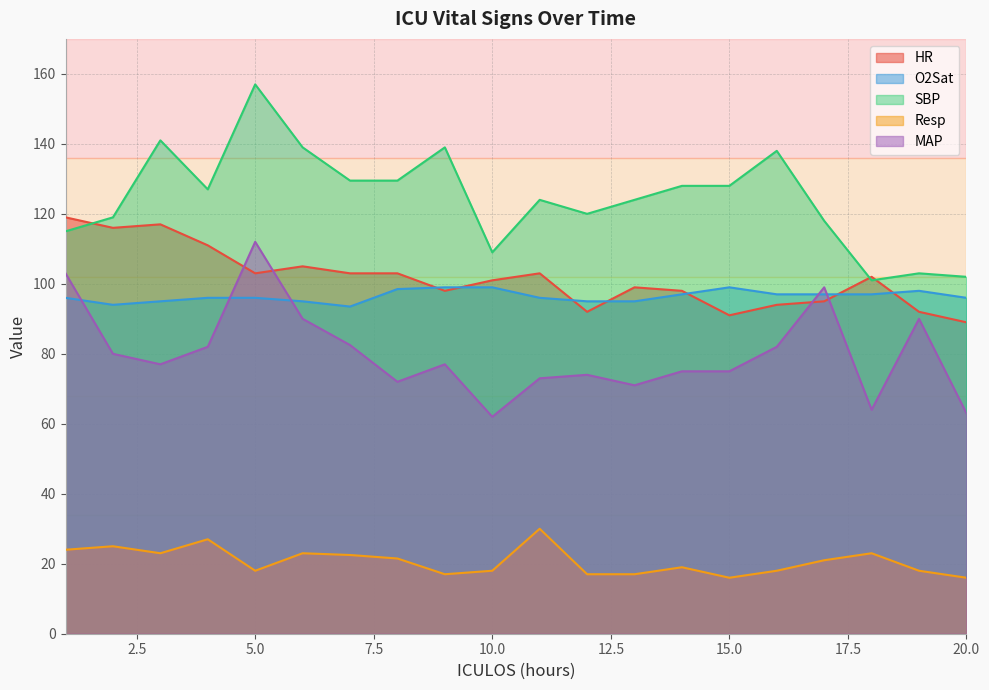

Reading left to right, list all the values displayed in this chart.

HR: 119.0	116.0	117.0	111.0	103.0	105.0	103.0	103.0	98.0	101.0	103.0	92.0	99.0	98.0	91.0	94.0	95.0	102.0	92.0	89.0
O2Sat: 96.0	94.0	95.0	96.0	96.0	95.0	93.5	98.5	99.0	99.0	96.0	95.0	95.0	97.0	99.0	97.0	97.0	97.0	98.0	96.0
SBP: 115.0	119.0	141.0	127.0	157.0	139.0	129.5	129.5	139.0	109.0	124.0	120.0	124.0	128.0	128.0	138.0	118.0	101.0	103.0	102.0
Resp: 24.0	25.0	23.0	27.0	18.0	23.0	22.5	21.5	17.0	18.0	30.0	17.0	17.0	19.0	16.0	18.0	21.0	23.0	18.0	16.0
MAP: 103.0	80.0	77.0	82.0	112.0	90.0	82.5	72.0	77.0	62.0	73.0	74.0	71.0	75.0	75.0	82.0	99.0	64.0	90.0	63.0